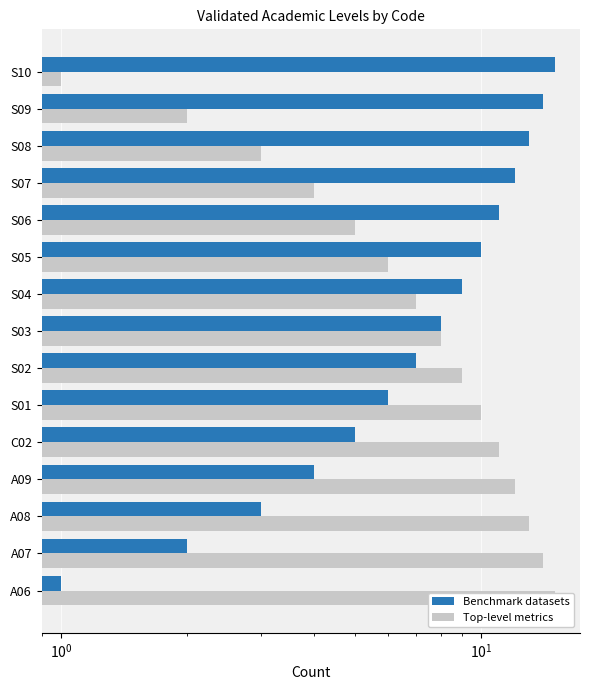

Are the bars grouped side by side (vs. stacked)?

Yes